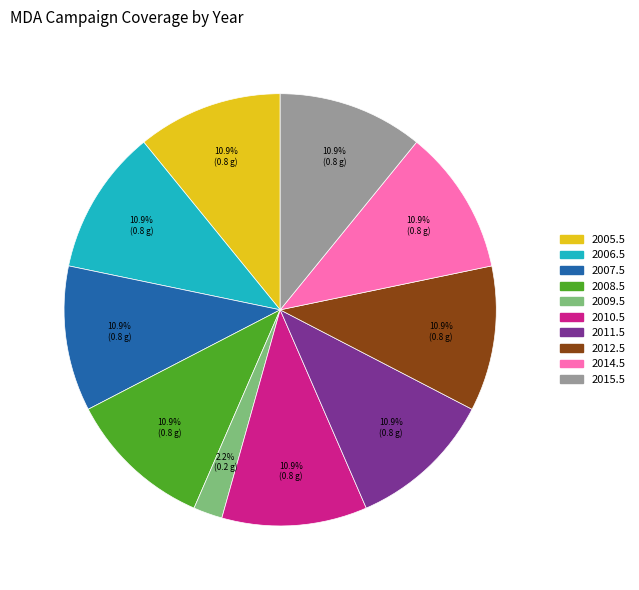

Which slice is the smallest?

2009.5